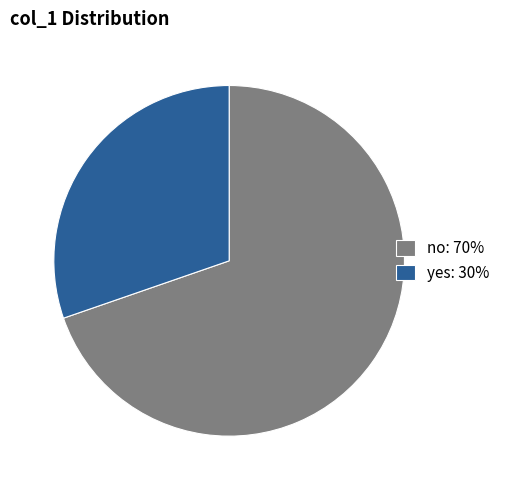

How many slices are in this pie chart?

2